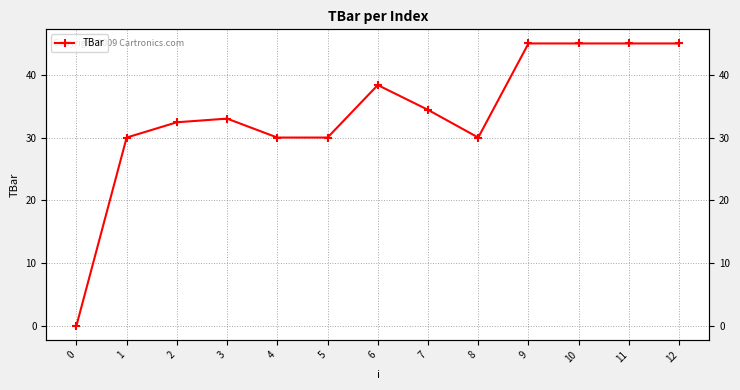

What is the maximum value shown in the chart?

45.0